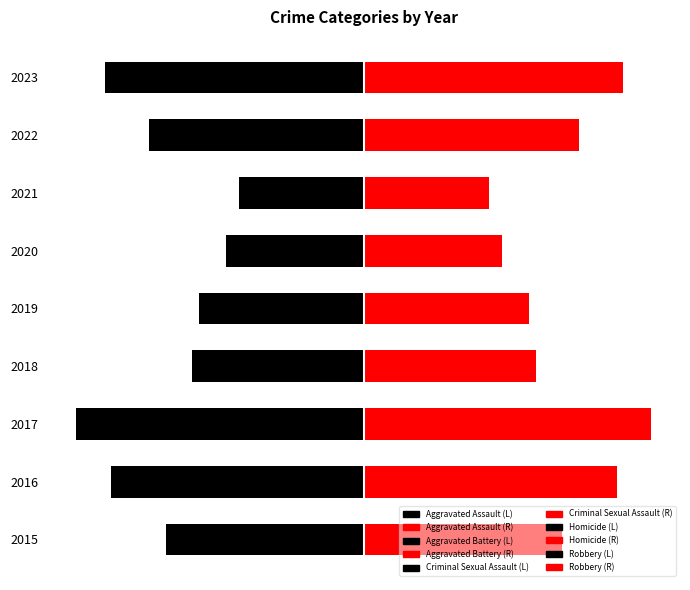

How many distinct data groups are displayed?

5